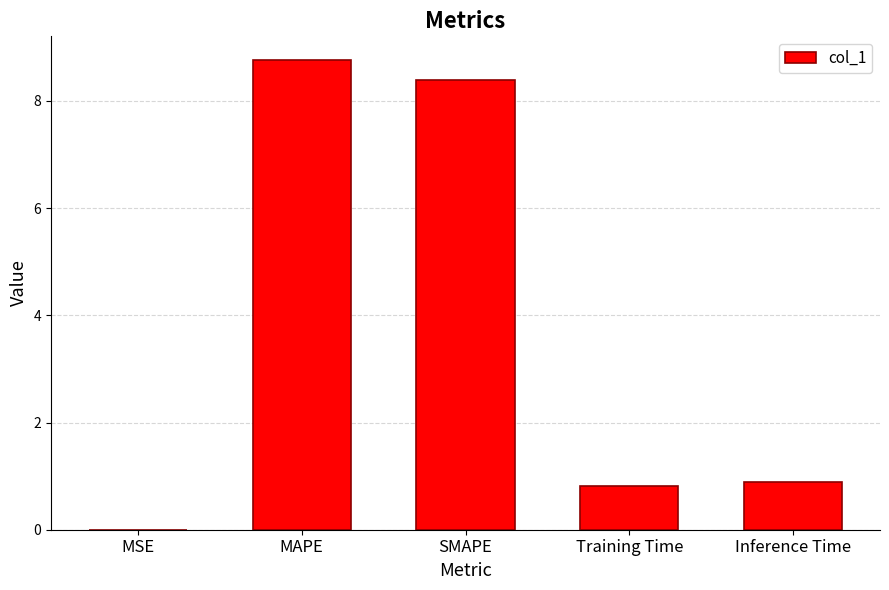

Does the chart contain stacked bars?

No